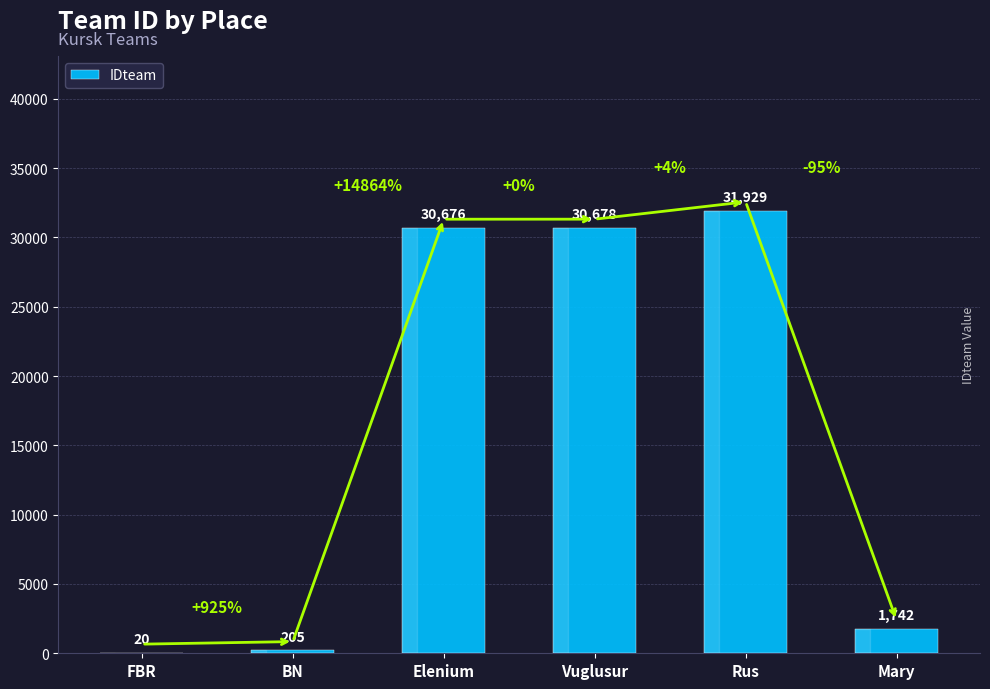

What is the change in value from BN to Mary?

+1537